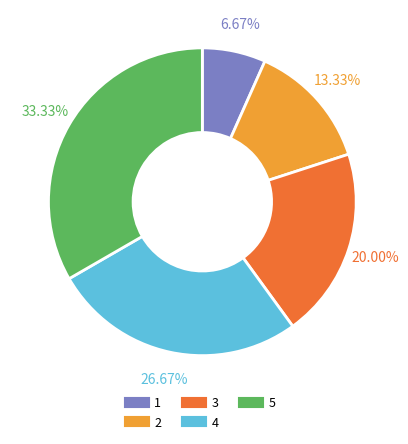

What is the total percentage of 2 and 1?

20.0%